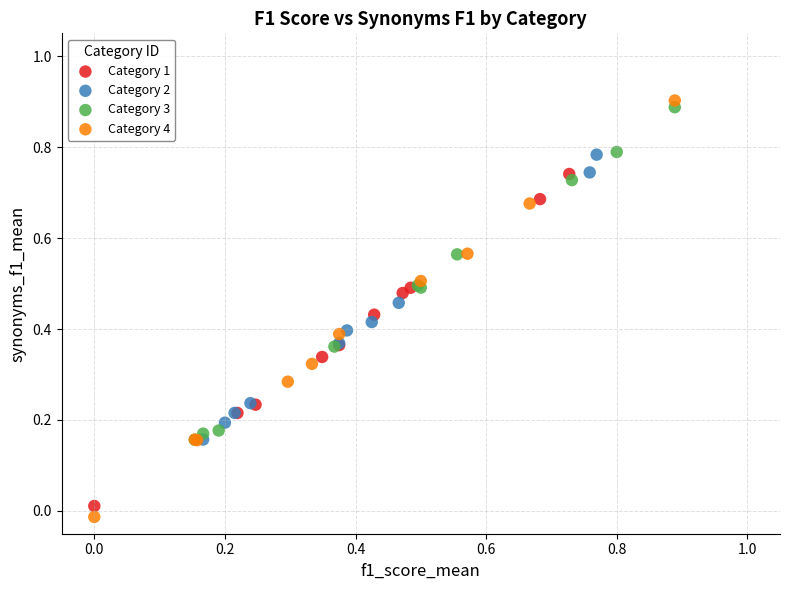

Which series has the widest spread of Y values?

Category 4